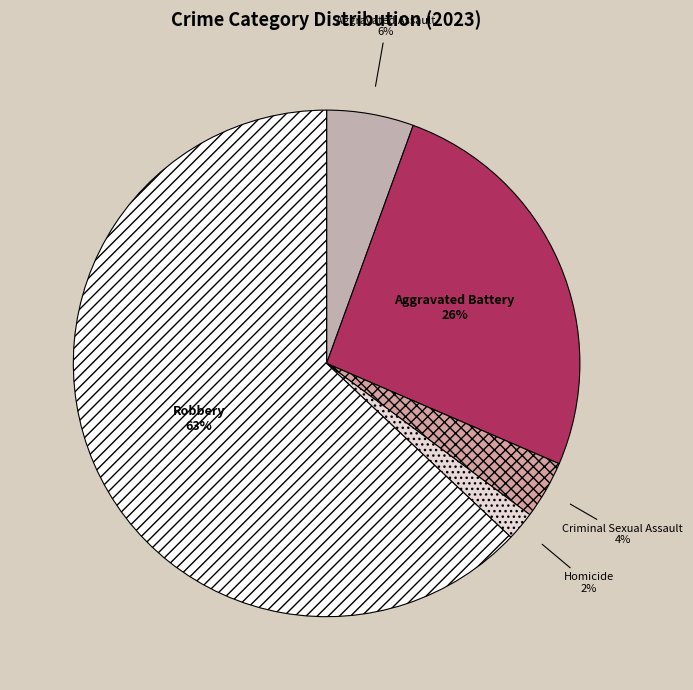

How many segments does this pie chart have?

5